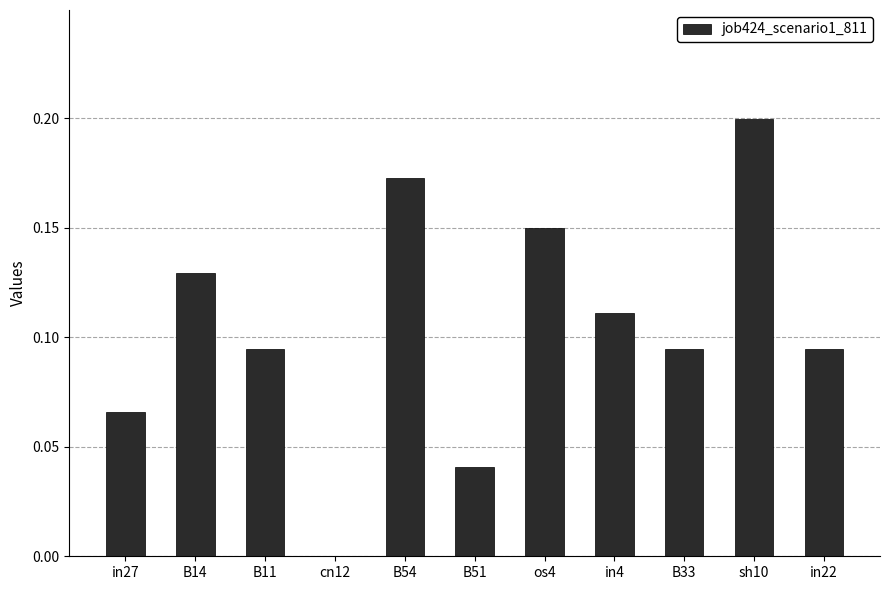

Which category has the highest value across all series?

sh10